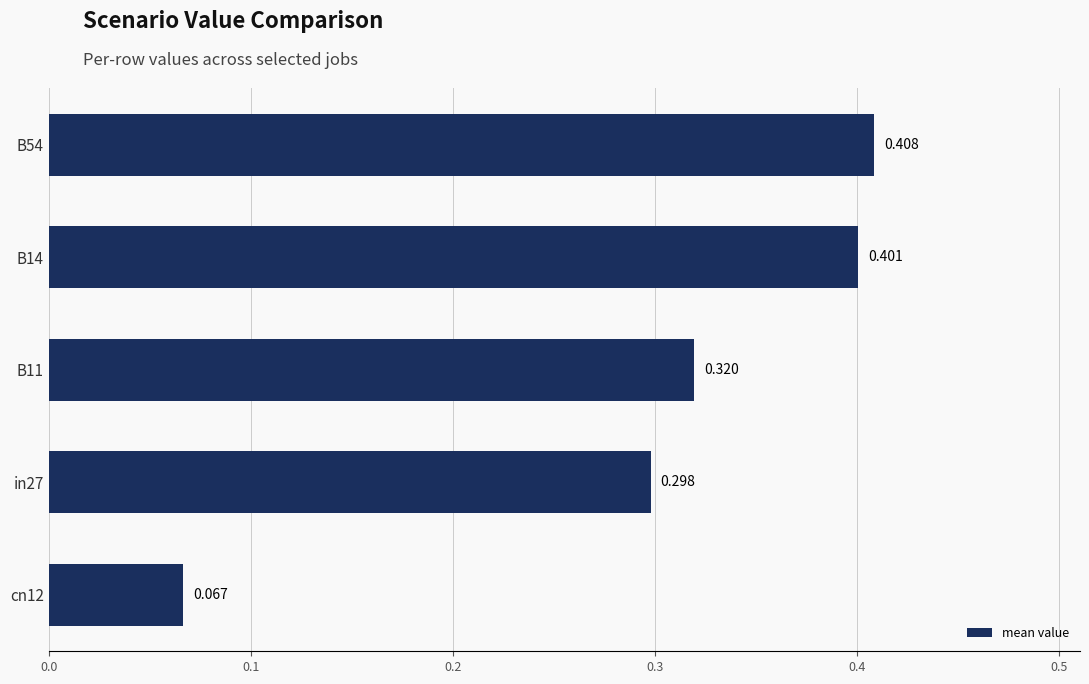

Does the chart contain any negative values?

No